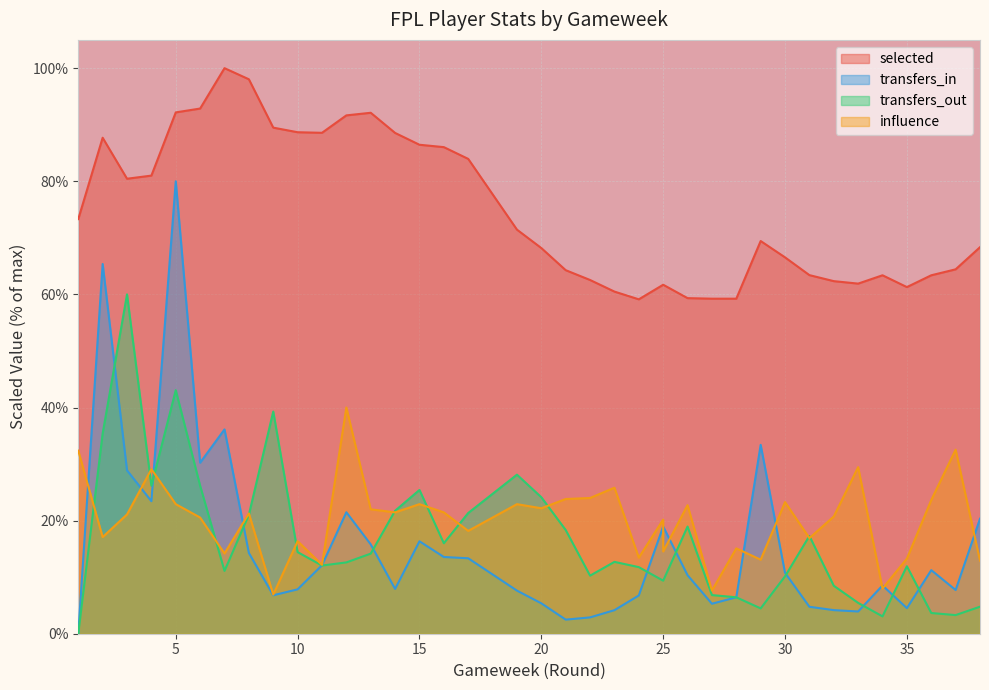

What is the value of the selected point at the 14th from the left?

88.5